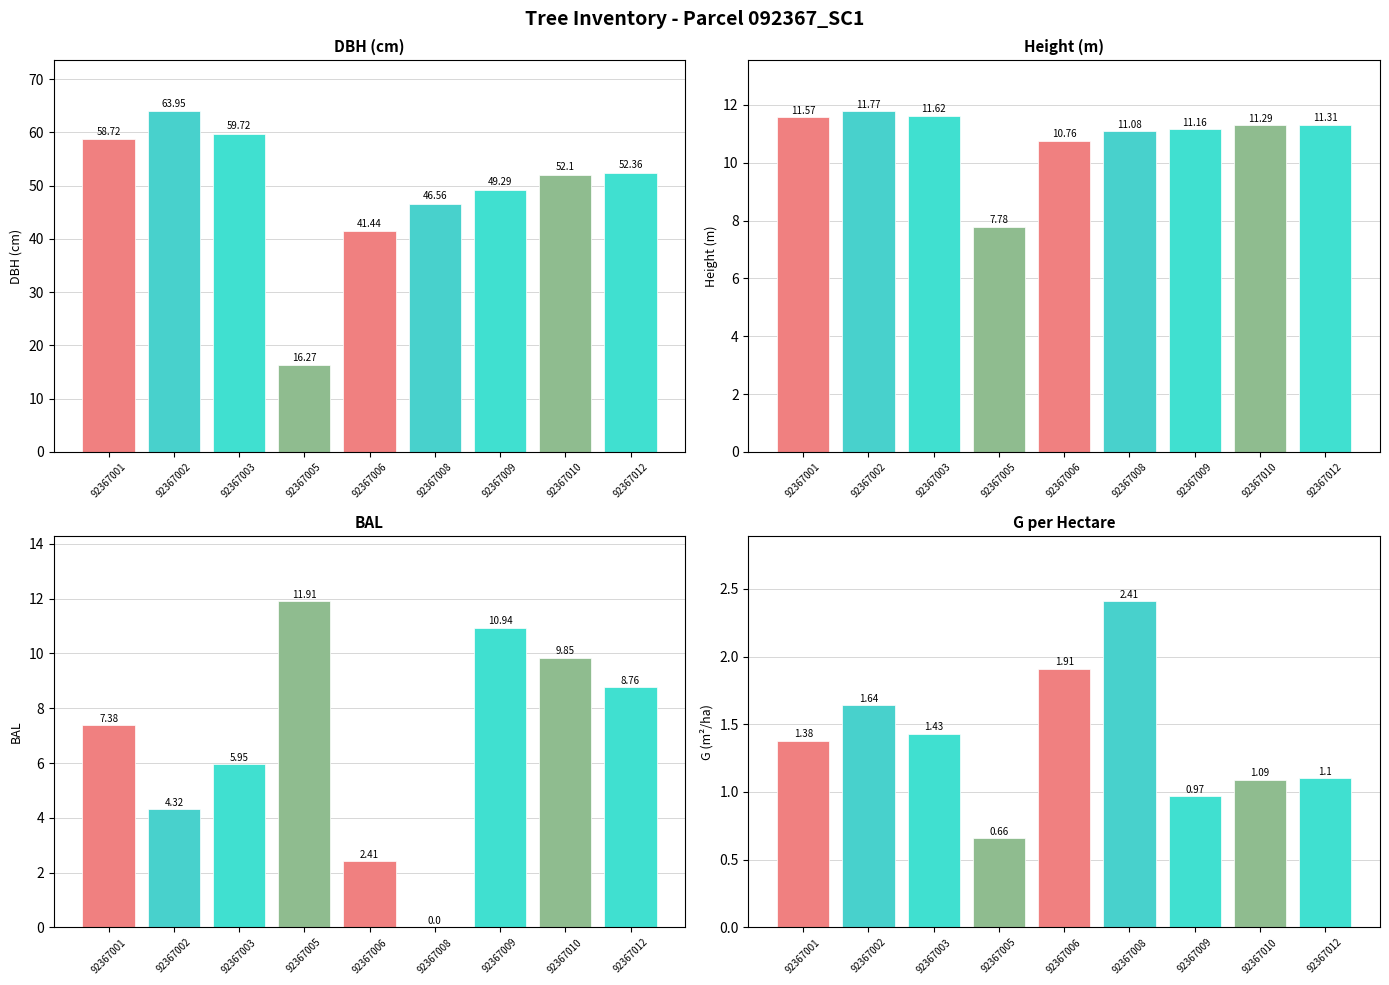

How many bars are there in total?

36